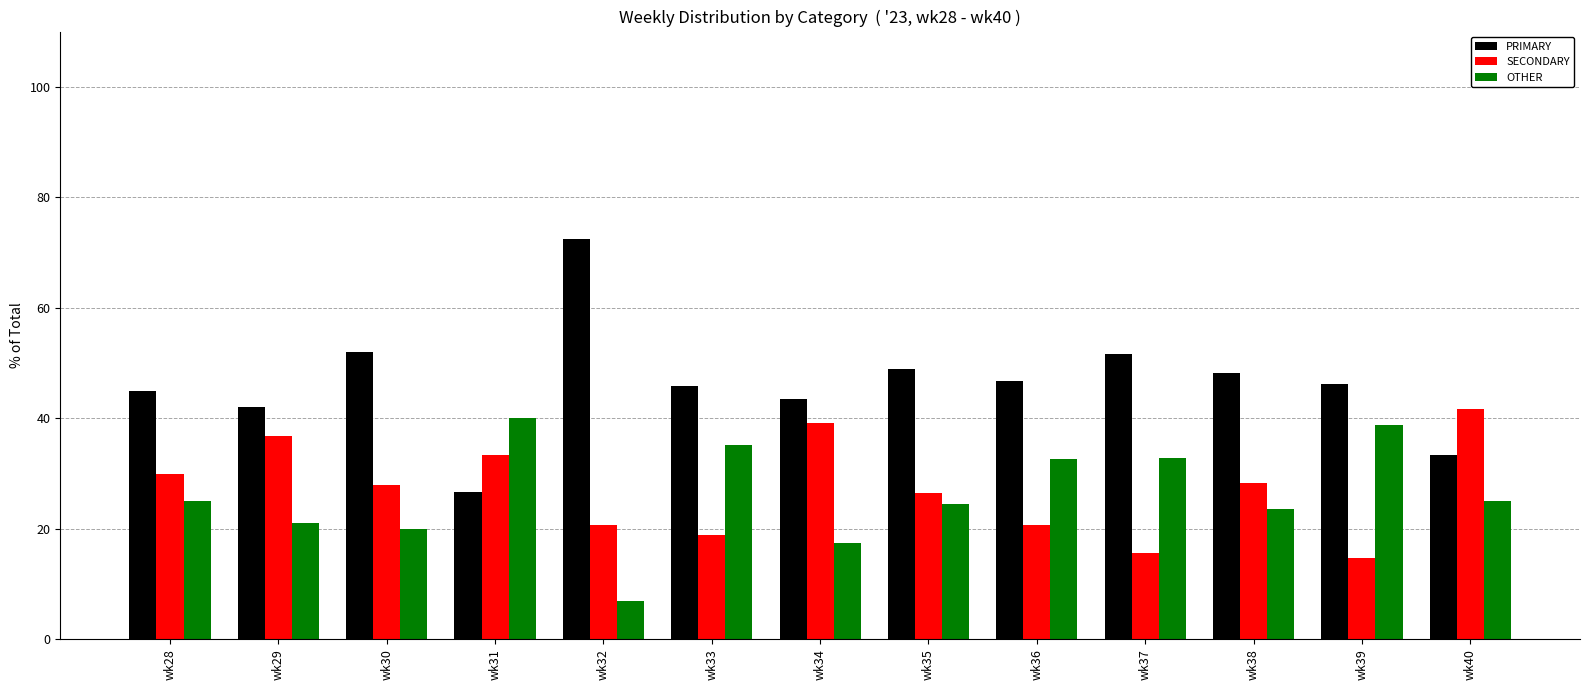

Which series has the largest range (max minus min)?

PRIMARY